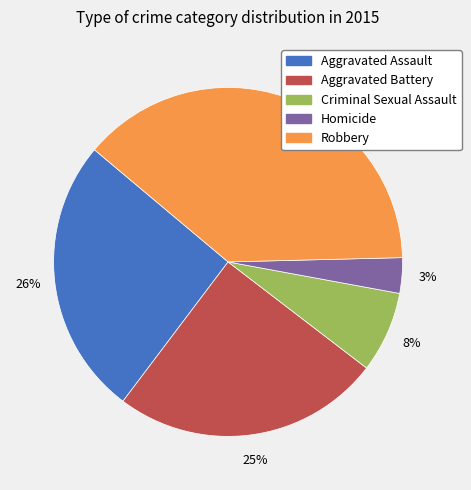

Is there a majority slice in this chart?

No